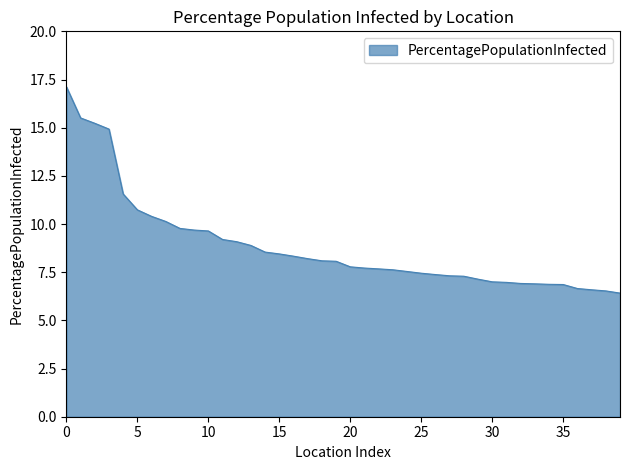

How many values exceed 8?

20